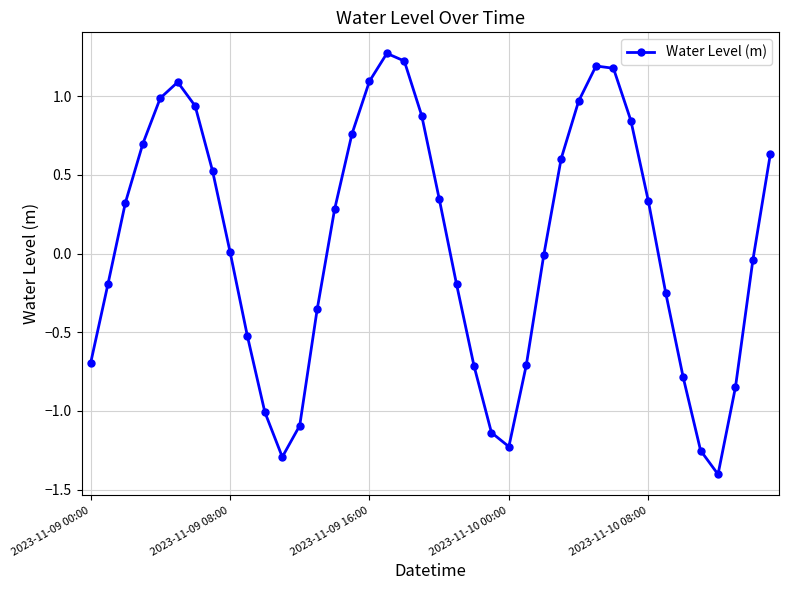

What is the sum of all values?

2.4